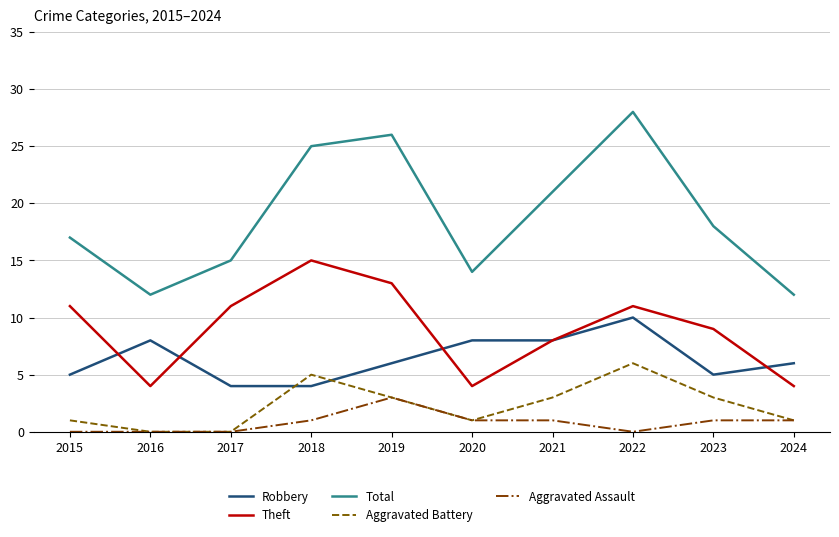

What is the difference between the maximum and second lowest values in the Aggravated Battery series?

6